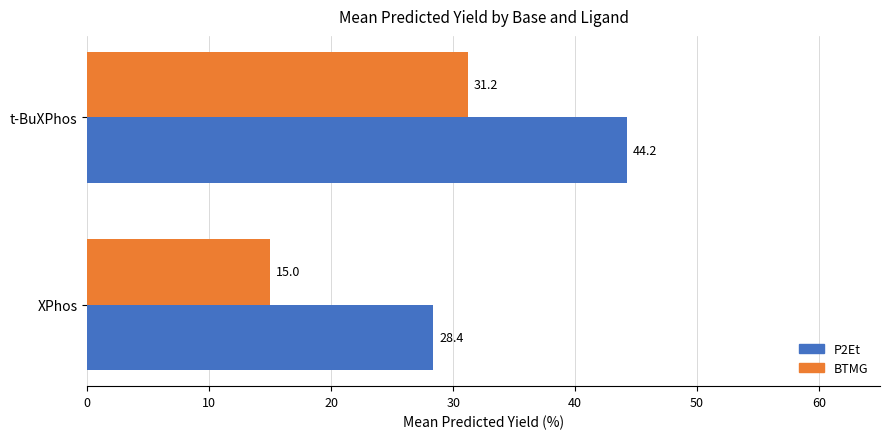

Is it true that P2Et equals 7.0 at XPhos?

False